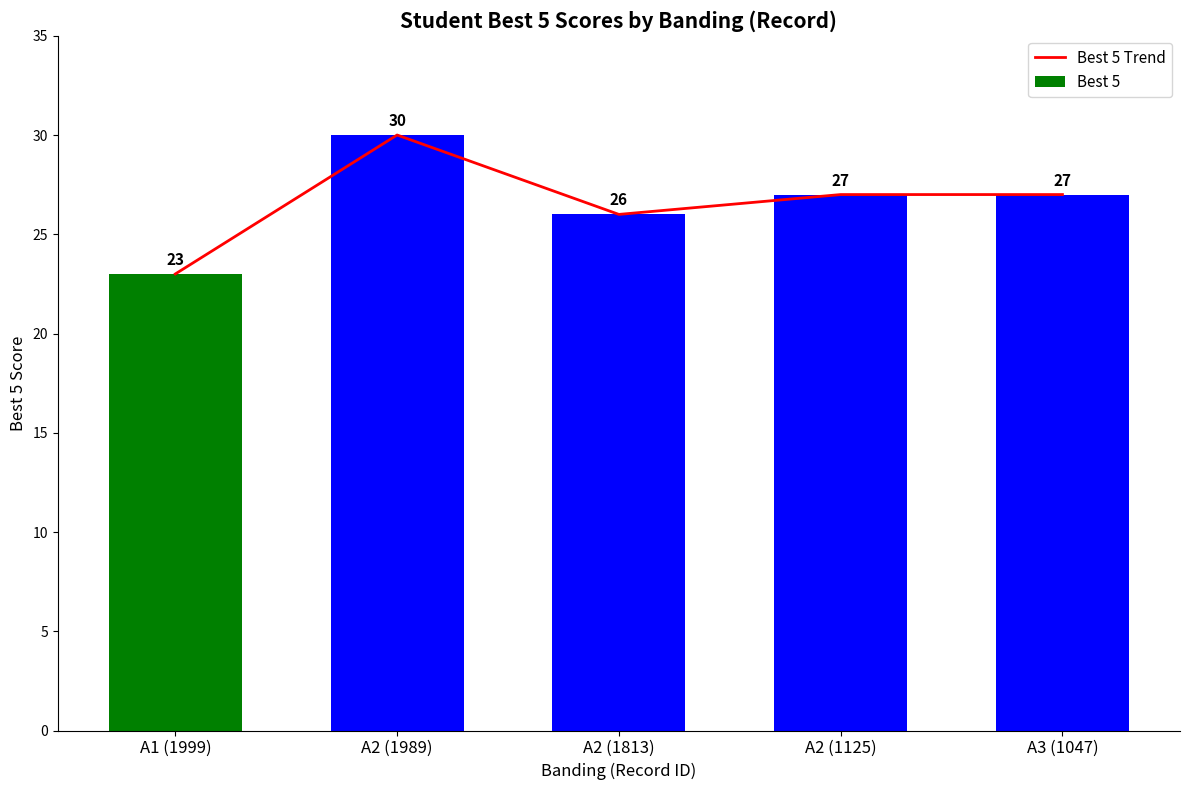

The value of Best 5 Trend at A3 (1047) is 46. True or false?

False